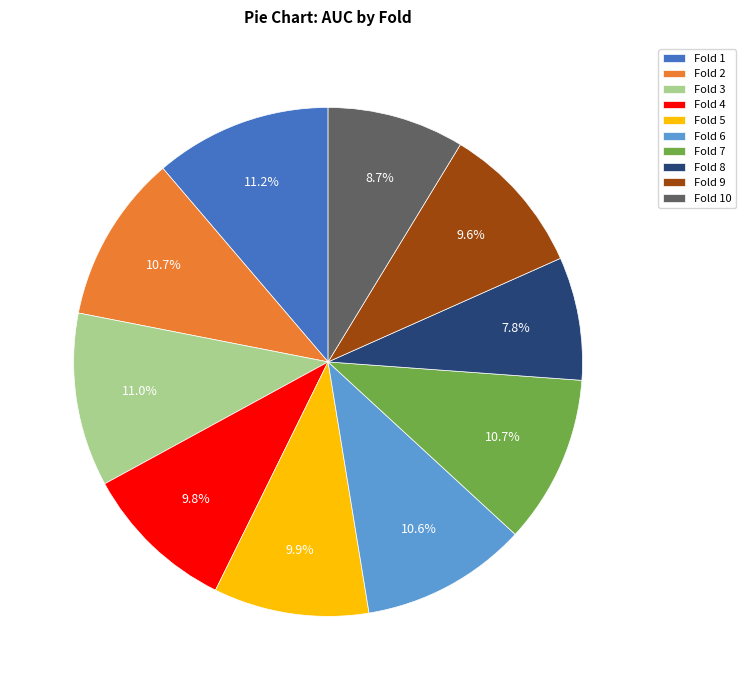

Which category has the smallest portion of the pie?

Fold 8